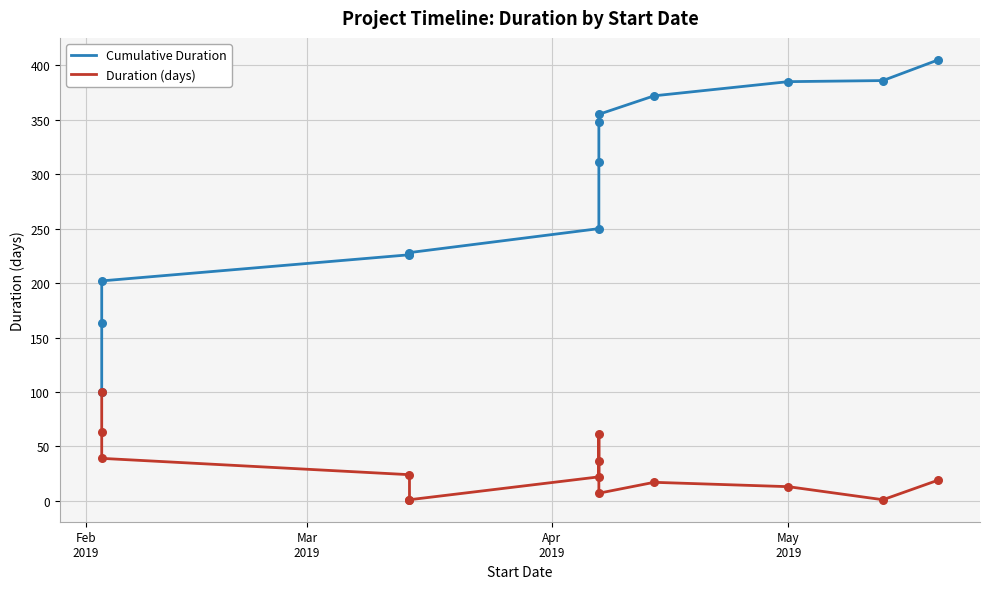

Which series has the largest total across all categories?

Cumulative Duration